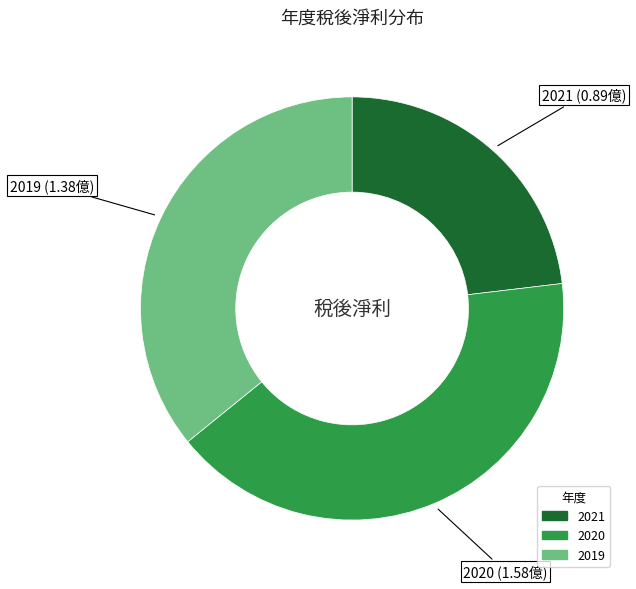

Rank the categories by value from highest to lowest.

2020, 2019, 2021